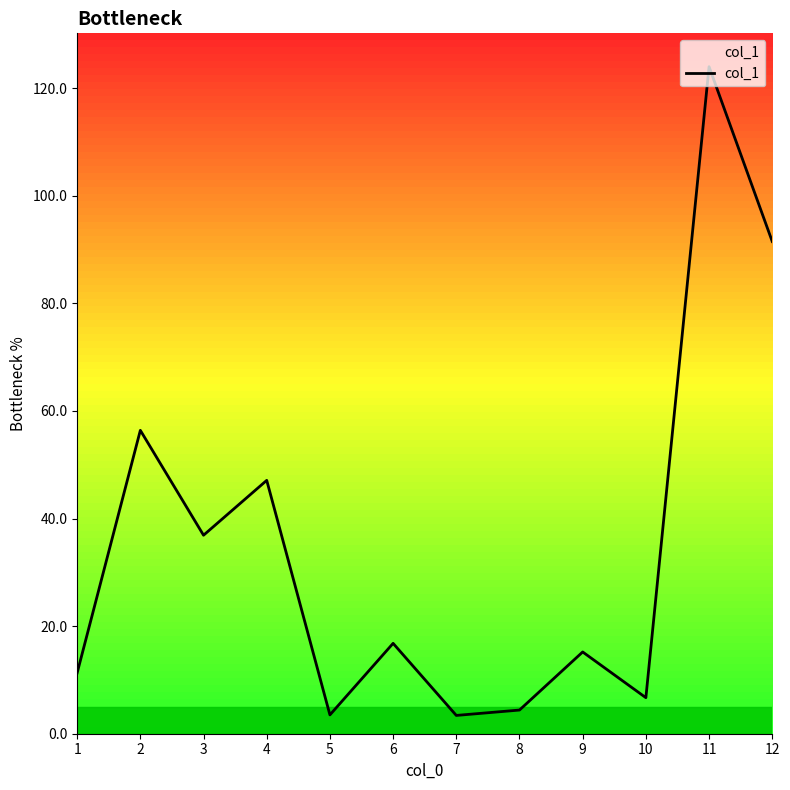

What is the maximum value shown in the chart?

124.0